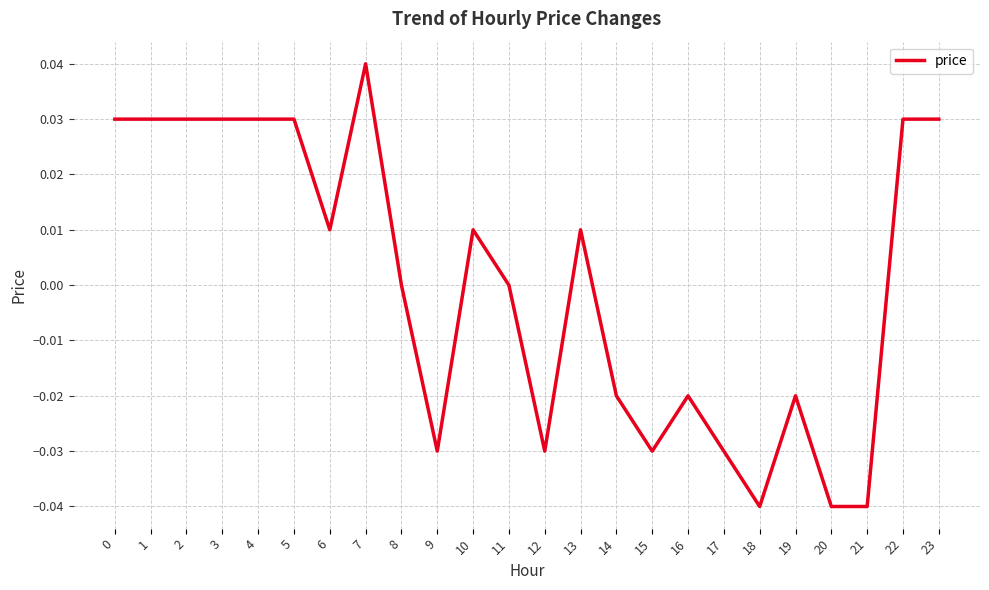

Between 14 and 22, which is larger?

22